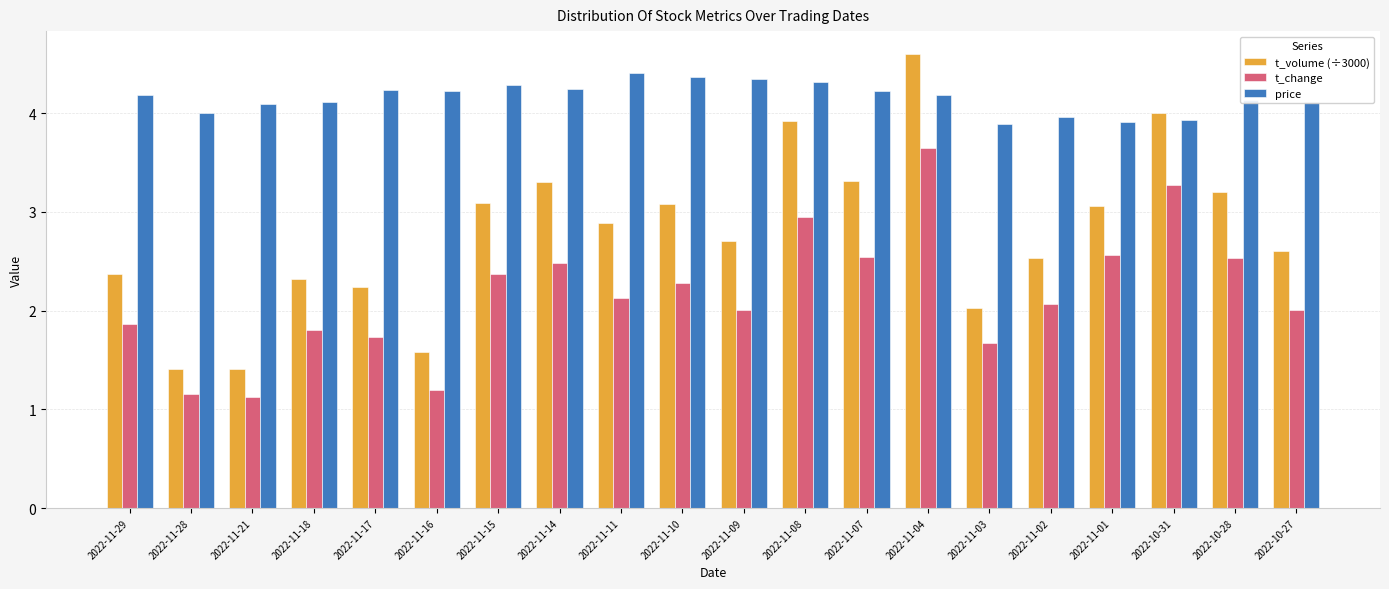

What is the spread (max minus min) of values at 2022-11-08?

1.4